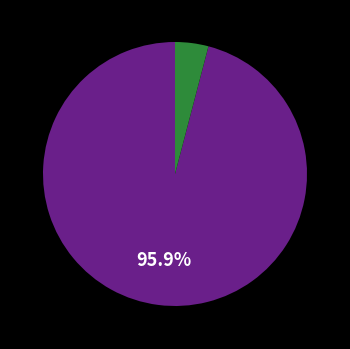

Is there a majority slice in this chart?

Yes